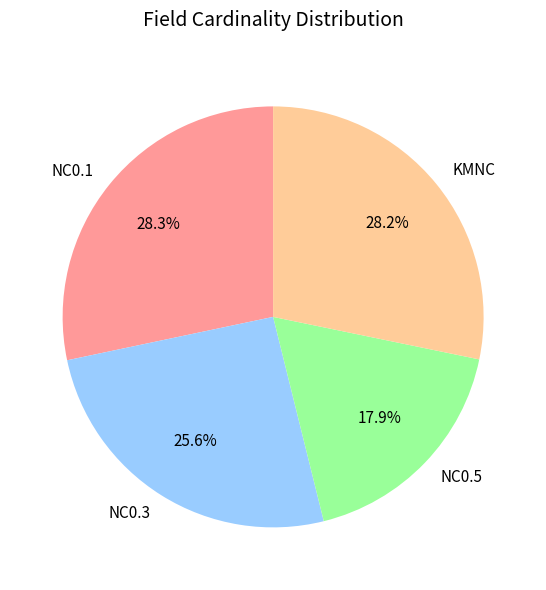

Which category has the smallest portion of the pie?

NC0.5